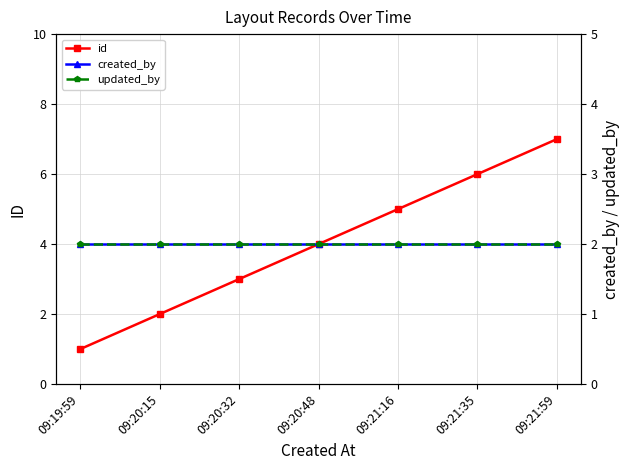

What is the difference between the maximum and minimum values in the id series?

6